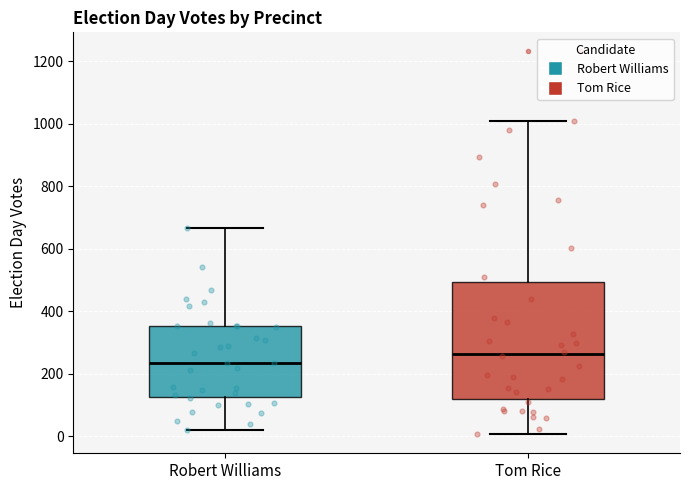

Comparing the boxes themselves (not the whiskers), which one is the tallest?

Tom Rice